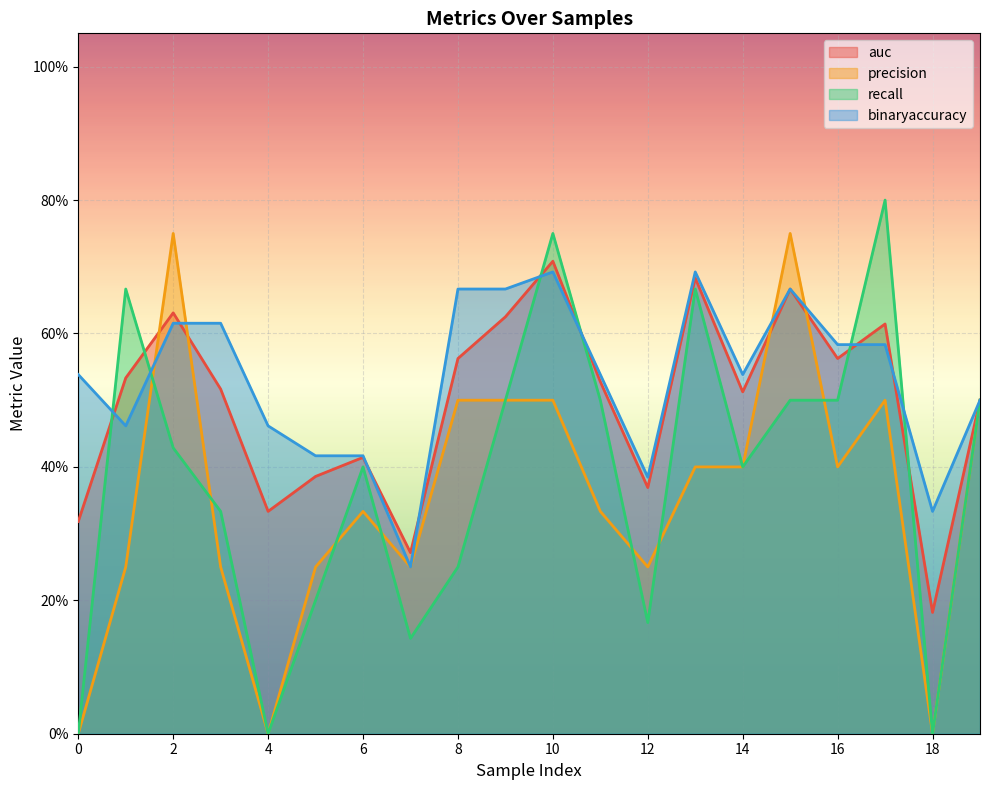

Between 10 and 7, which is larger?

10